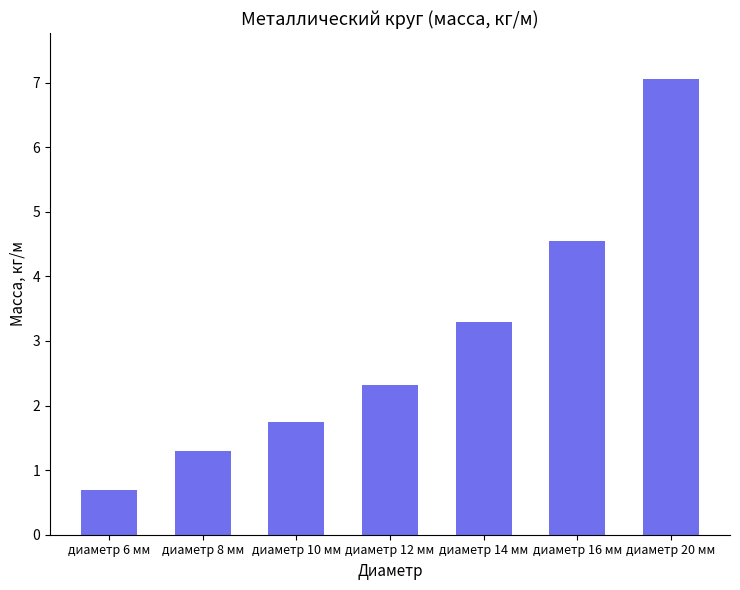

What is the value of the 5th bar from the left?

3.3